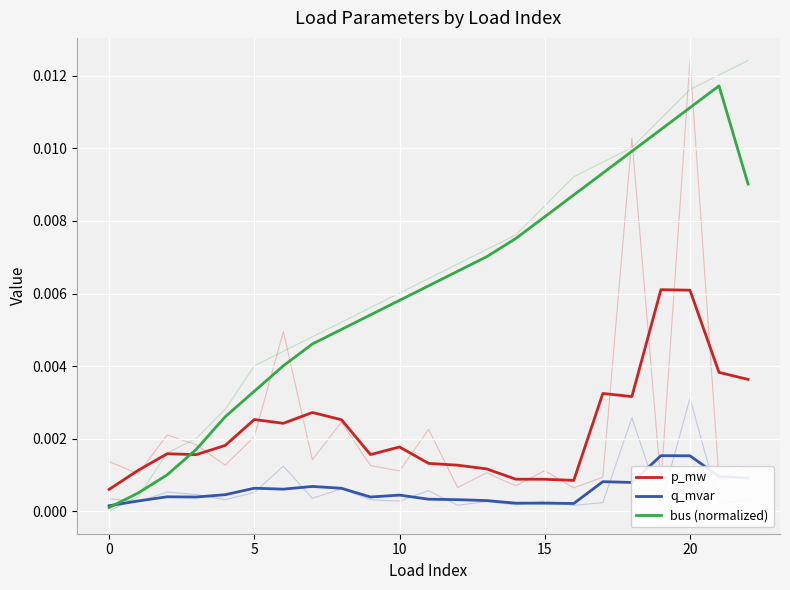

Is it true that bus (normalized) equals 0.0 at 8?

False